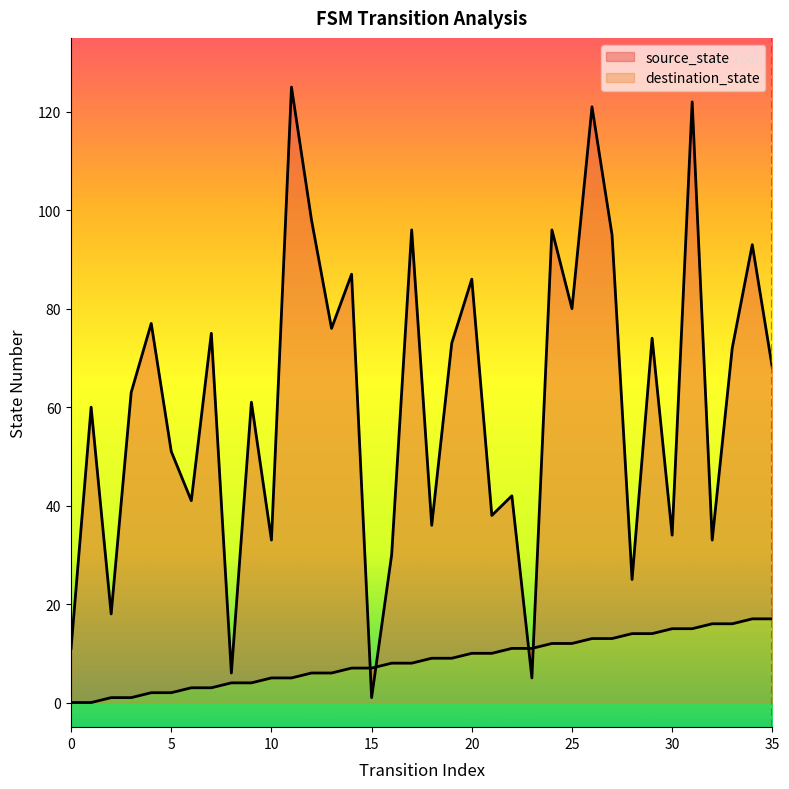

What is the maximum value shown in the chart?

125